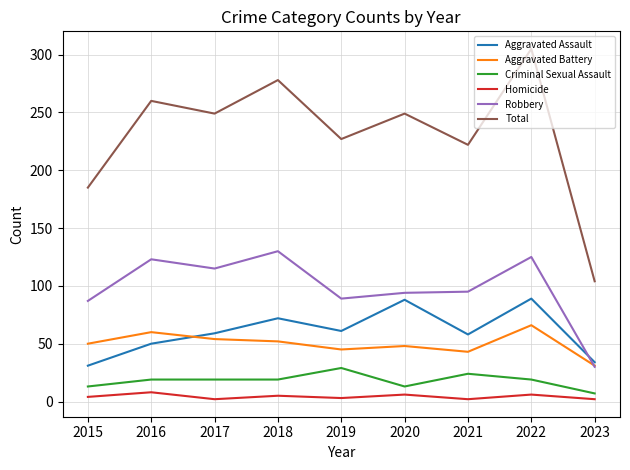

At 2015, list the series in order from largest to smallest.

Total, Robbery, Aggravated Battery, Aggravated Assault, Criminal Sexual Assault, Homicide